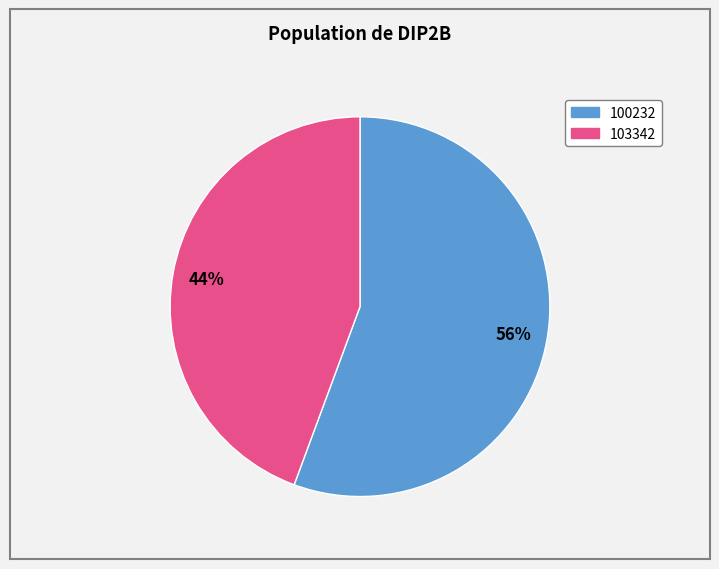

To the nearest percent, what is the average slice percentage?

50%